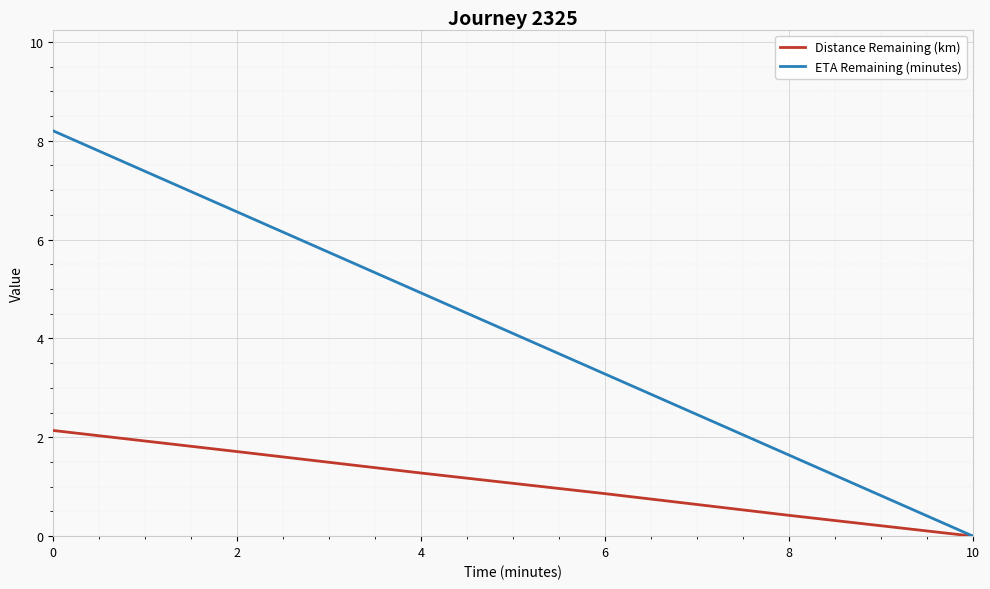

Read the ETA Remaining (minutes) value at 4.

4.9